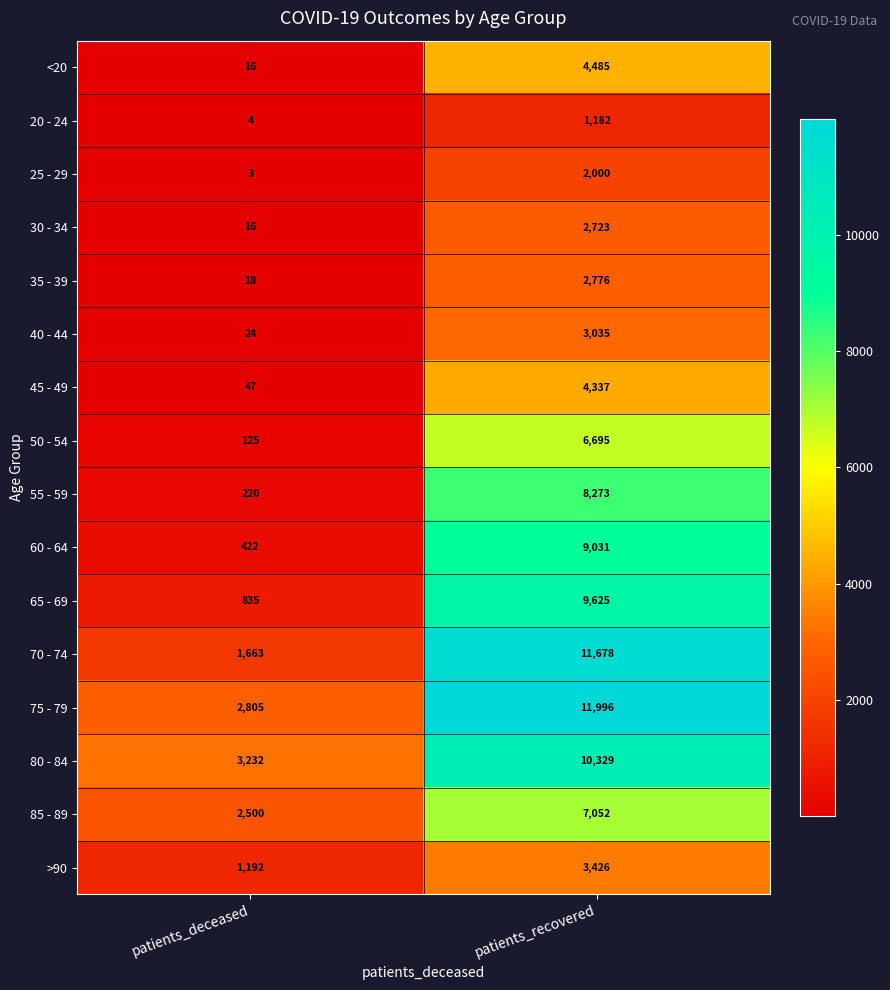

At patients_recovered, list the series in order from largest to smallest.

75 - 79, 70 - 74, 80 - 84, 65 - 69, 60 - 64, 55 - 59, 85 - 89, 50 - 54, <20, 45 - 49, >90, 40 - 44, 35 - 39, 30 - 34, 25 - 29, 20 - 24